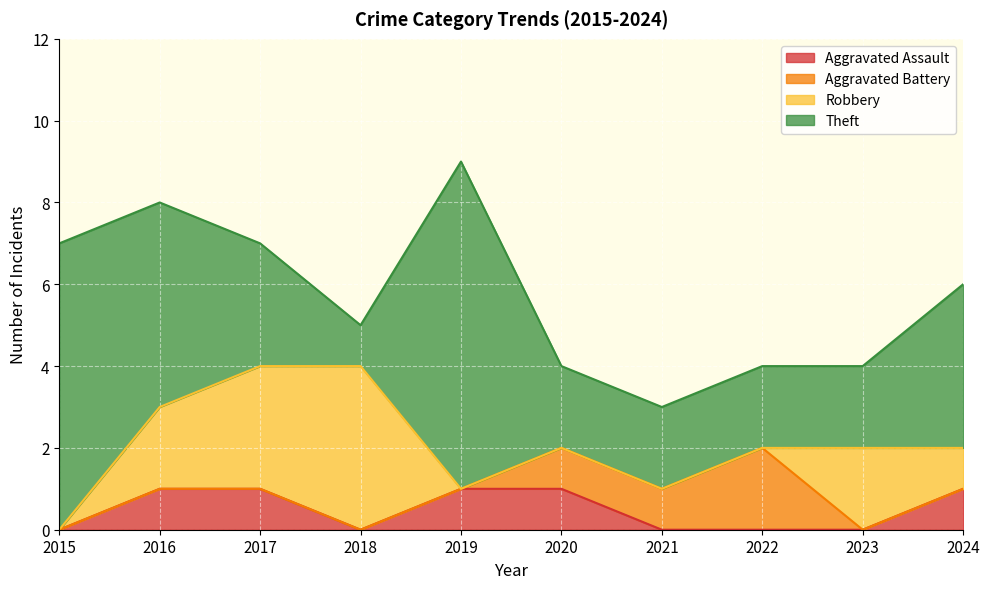

Where is Aggravated Battery nearest to the value 1?

2020